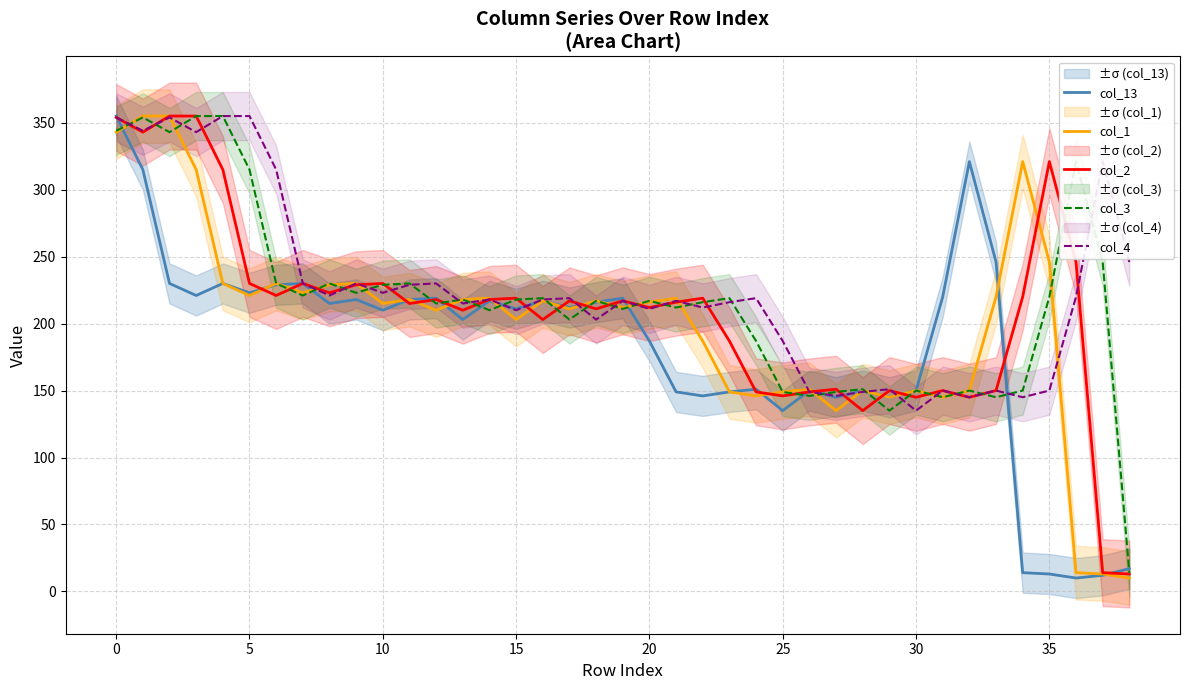

Is it true that col_4 equals 354 at 0?

True